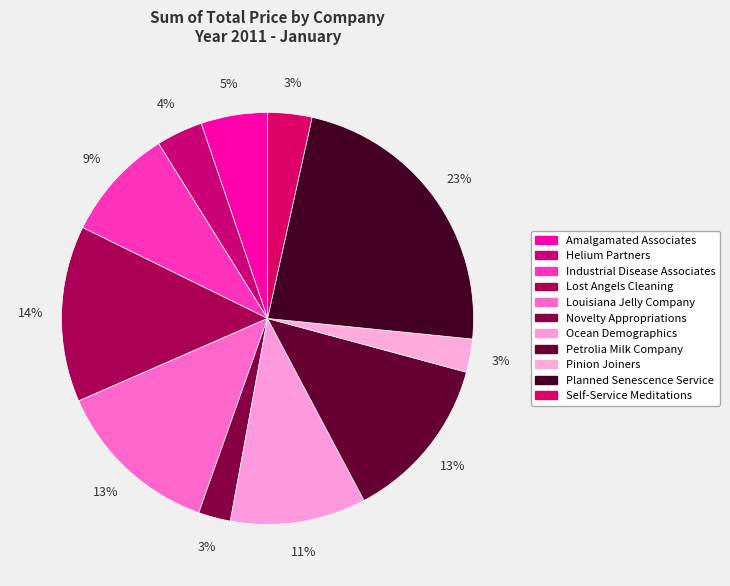

Does Helium Partners account for over 50% of the chart?

No